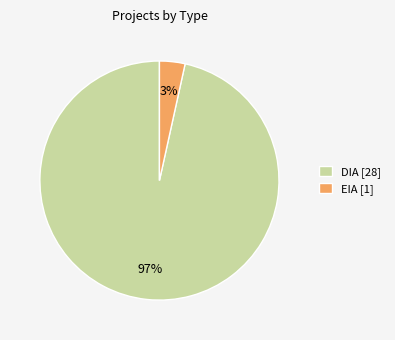

Which has a higher value, EIA [1] or DIA [28]?

DIA [28]